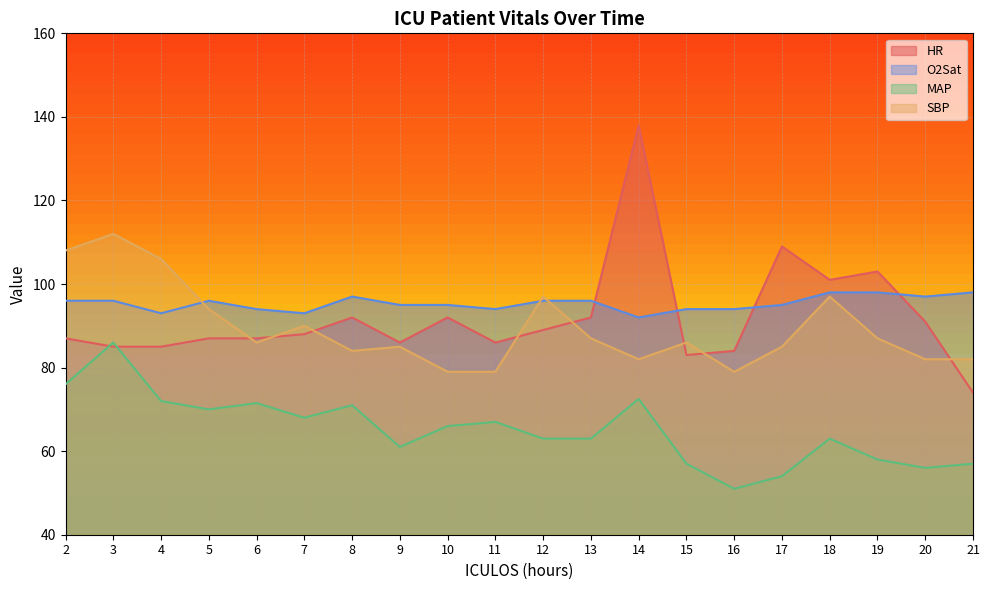

How many interior local valleys does the HR series have?

4